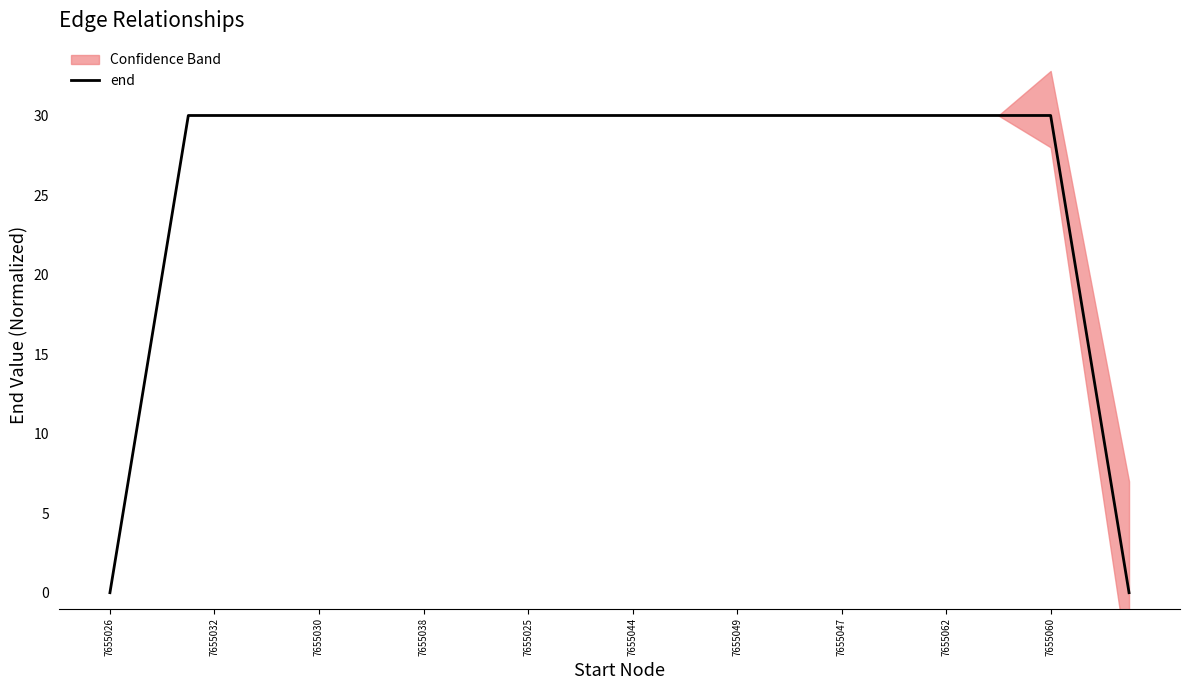

What is the average value?

27.0